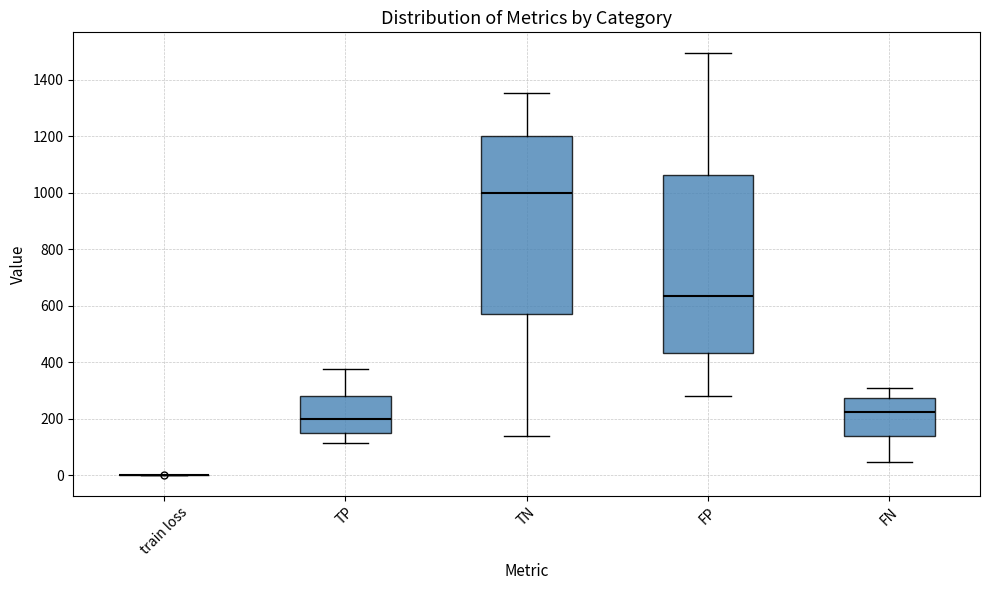

Reading left to right, transcribe this box plot: for each box, give where its median line is, the range the box spans, and where its two whiskers end, as read against the y-axis. The values are not printed on the chart, so give them approximately, as read against the axis.

train loss: box collapsed to a line at 0, whiskers 0 to 0
TP: median 200, box 140 to 280, whiskers 120 to 380
TN: median 1000, box 580 to 1200, whiskers 140 to 1360
FP: median 640, box 440 to 1060, whiskers 280 to 1500
FN: median 220, box 140 to 280, whiskers 40 to 300